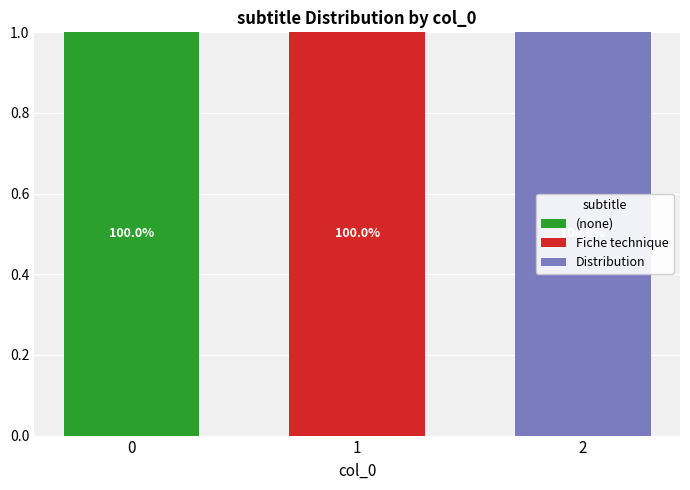

The value of (none) at 1 is 0. True or false?

True